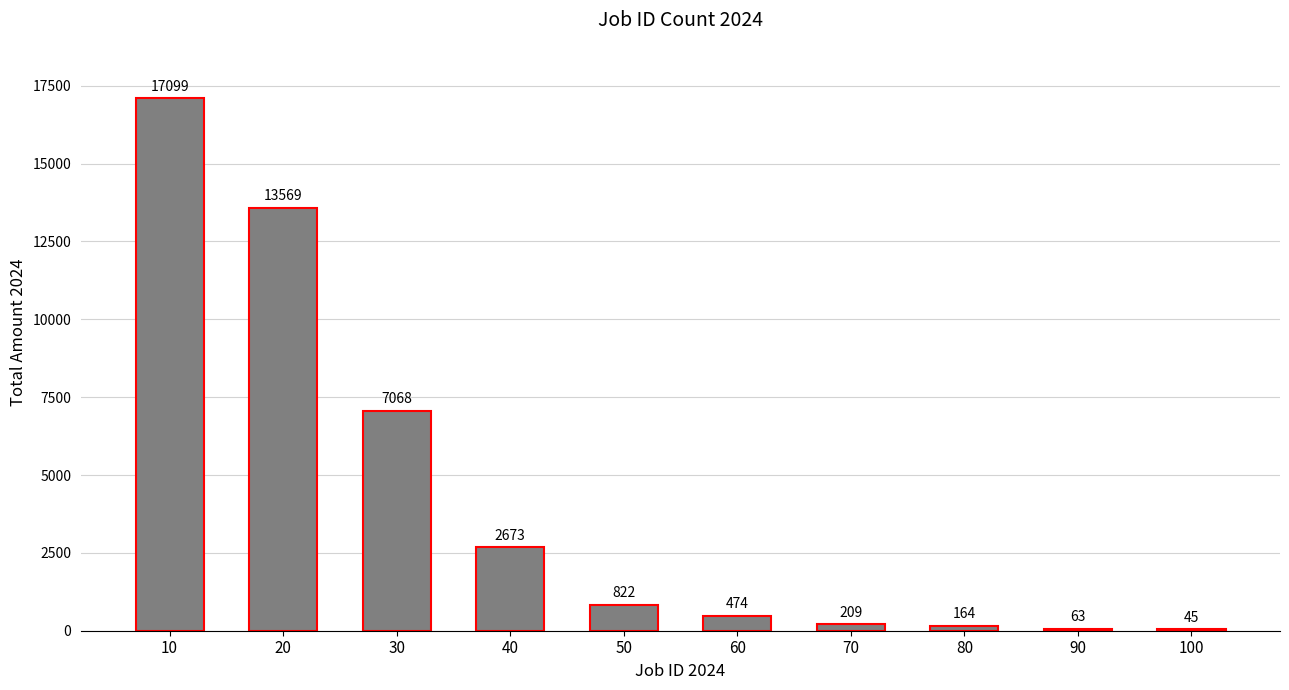

At which label is the value closest to 8572?

30